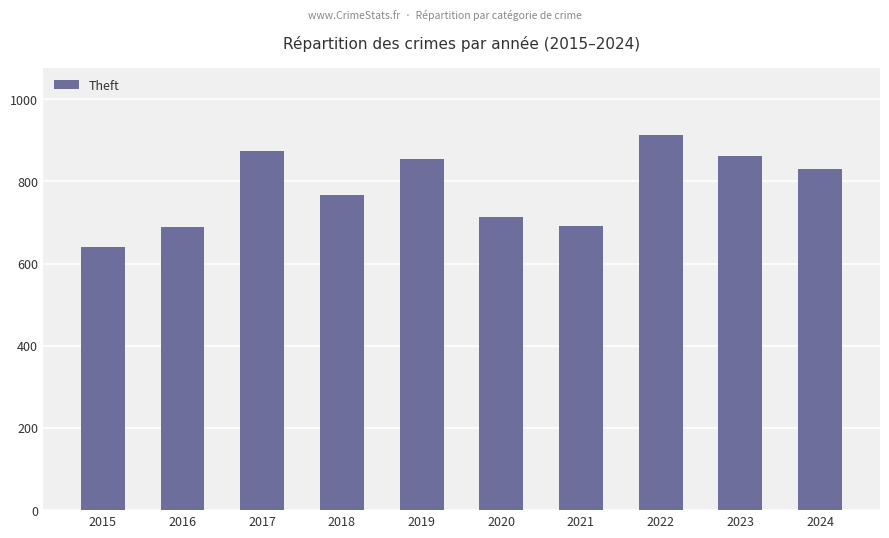

How many bars are there in total?

10